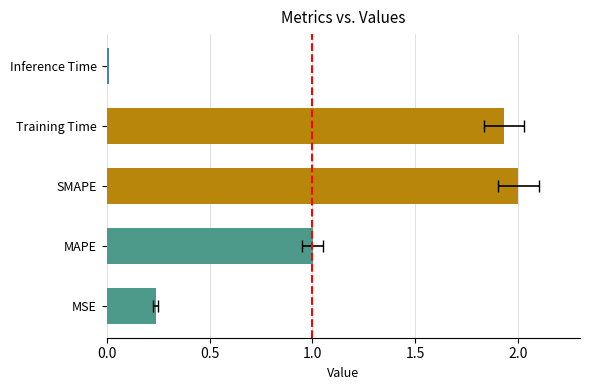

What is the sum of all values?

5.2